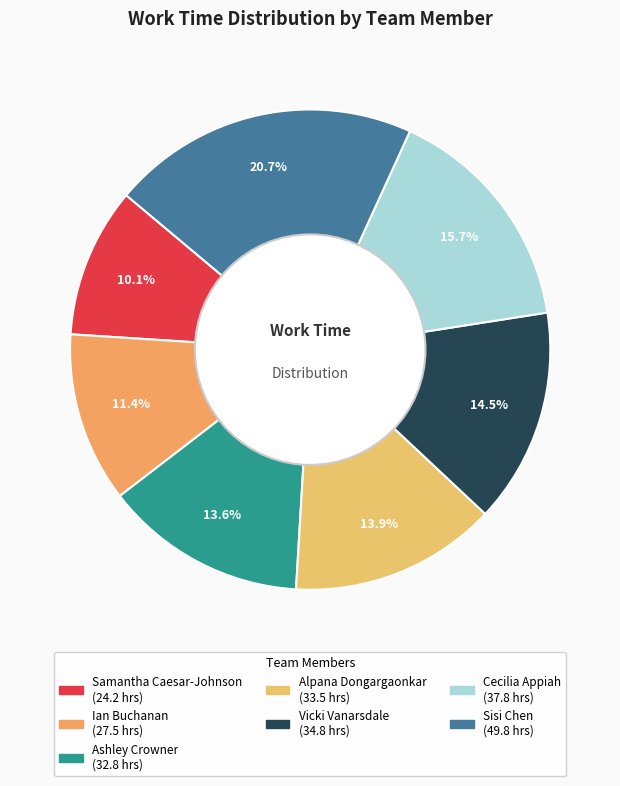

Does Ashley Crowner represent more than half of the total?

No